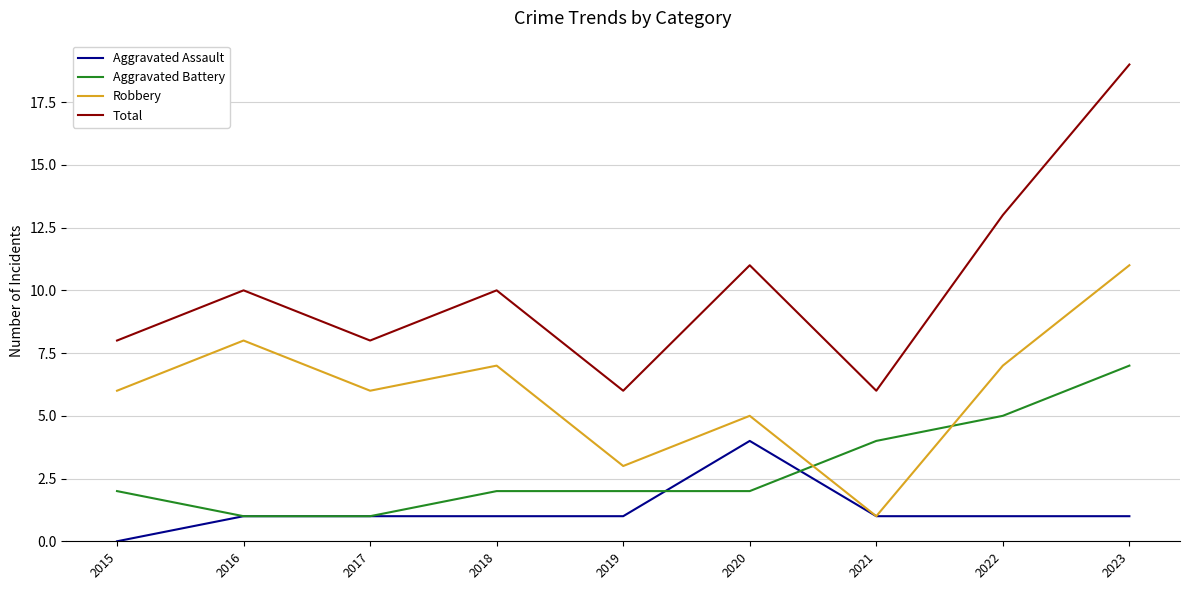

Count the number of categories in the chart.

9